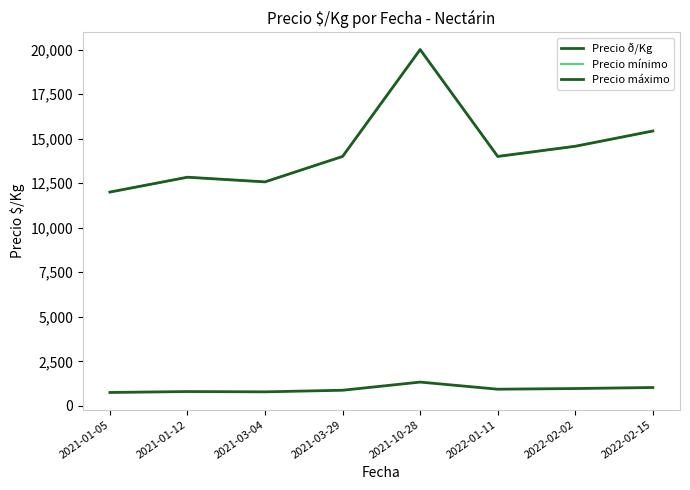

Does the chart display data point markers on the line(s)?

No